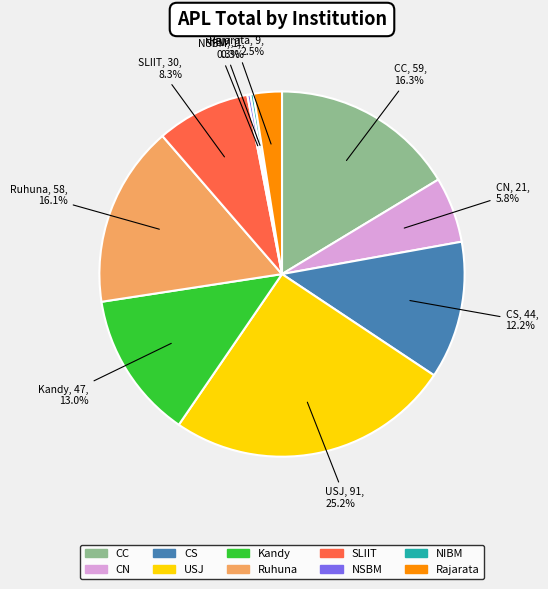

Is there any slice that represents more than half of the pie?

No